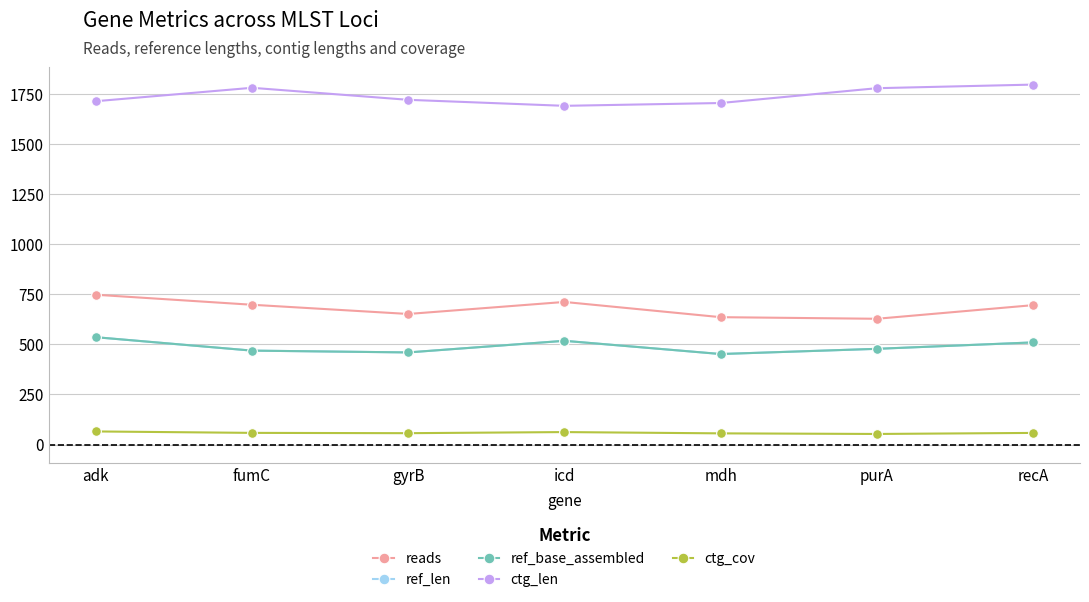

What is the sum of all ctg_len values?

12188.0